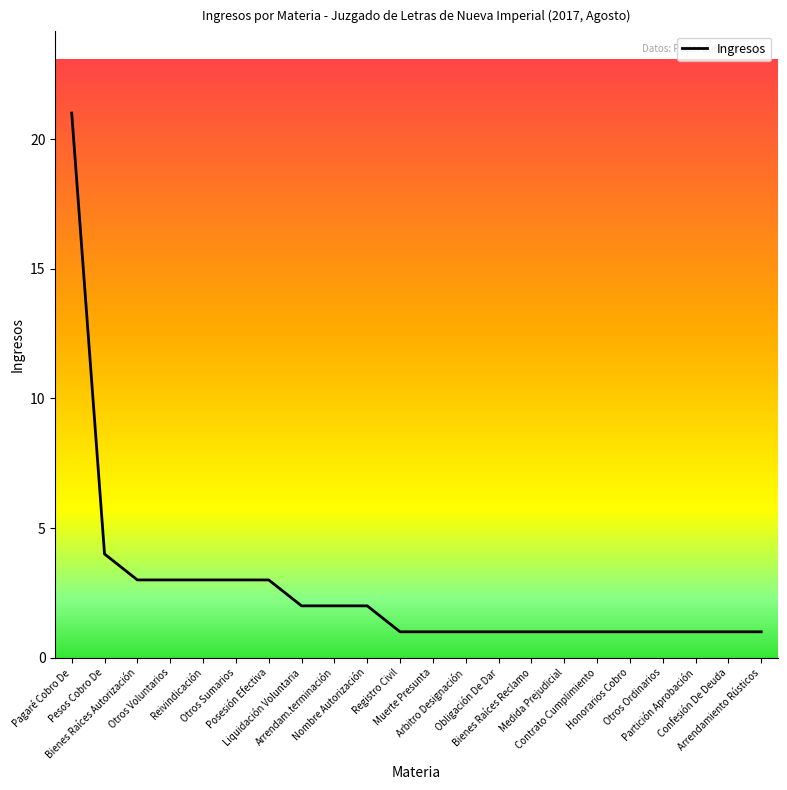

Is it true that the value at Muerte Presunta is 1?

True